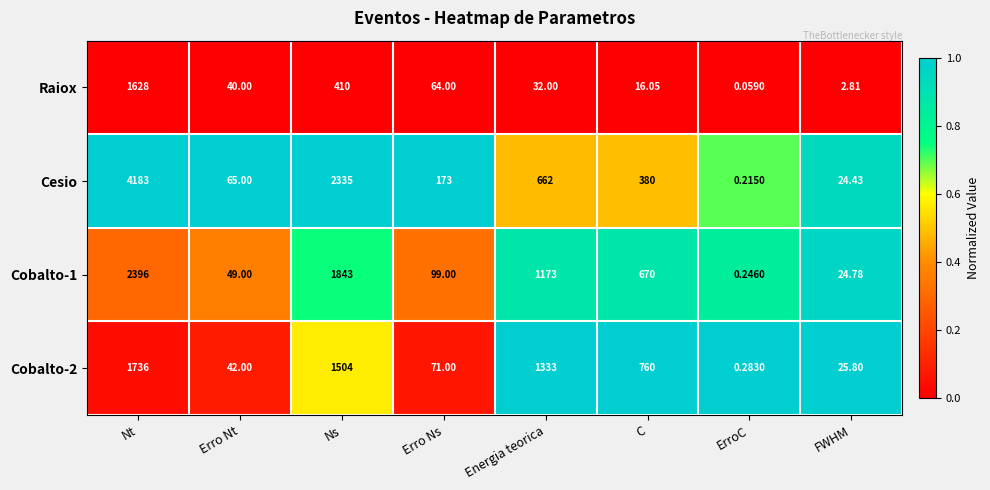

Which series has the widest spread of values?

Cesio